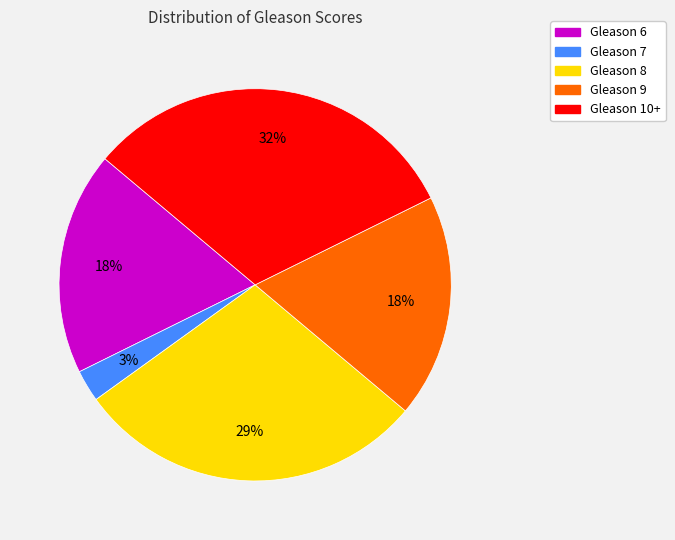

Does any single category account for the majority?

No